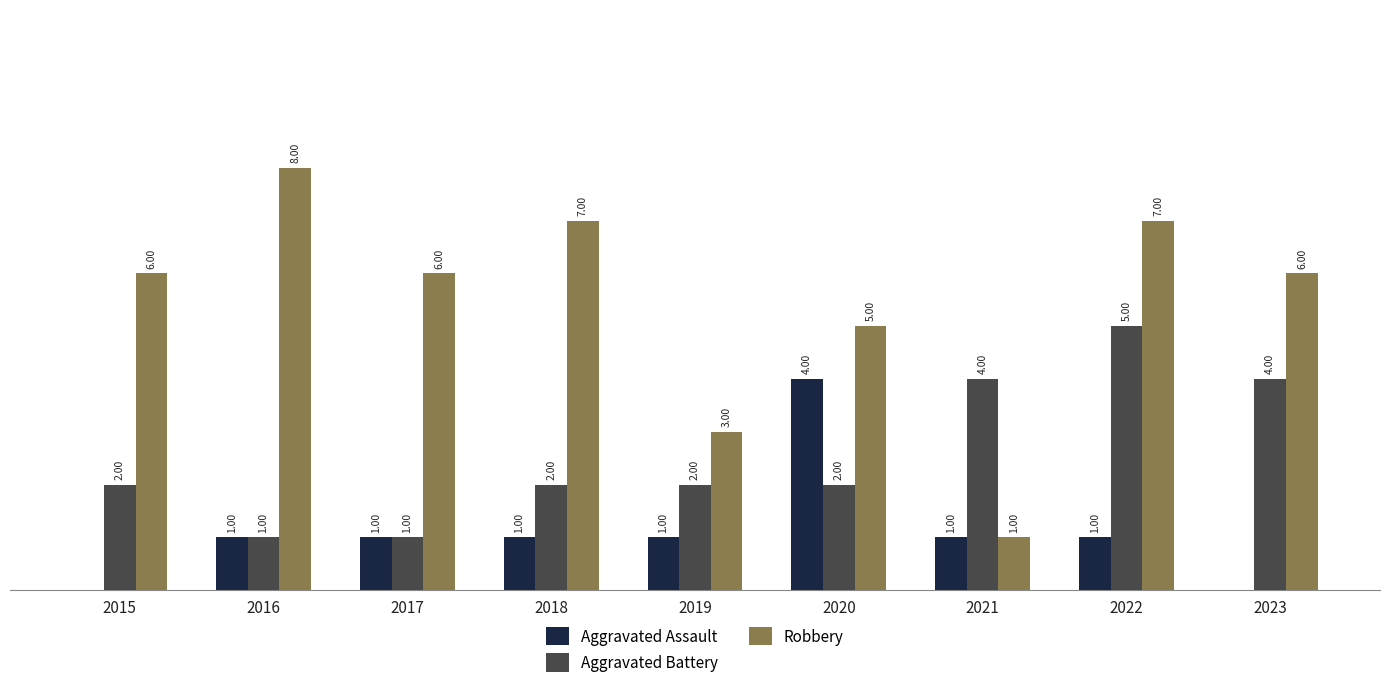

Between 2015 and 2021, which series saw the biggest shift?

Robbery